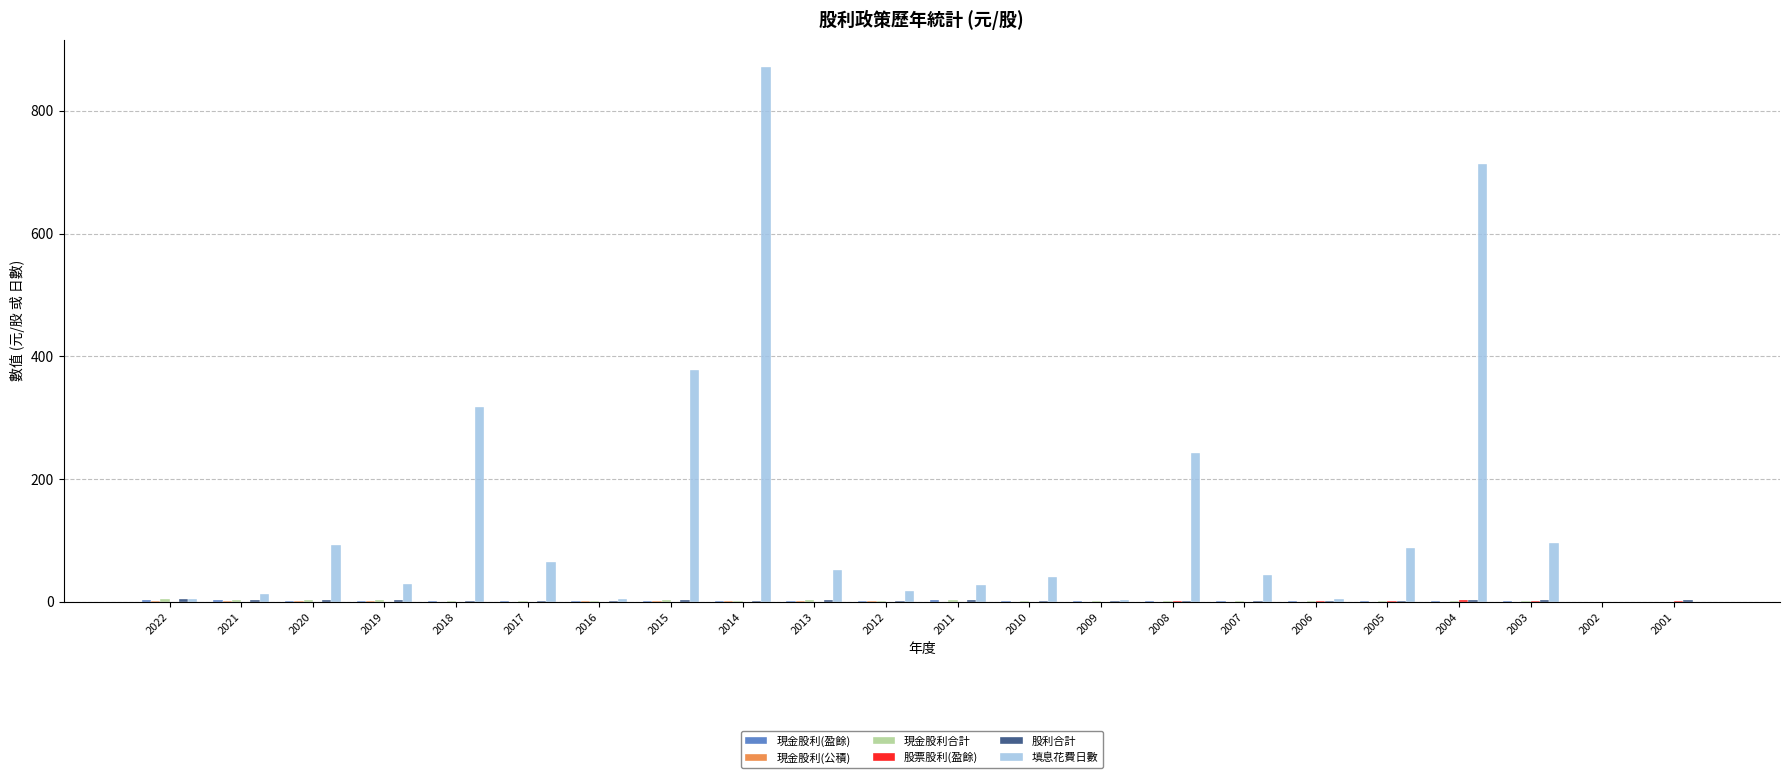

What is the difference between the 填息花費日數 values at 2005 and 2007?

44.0